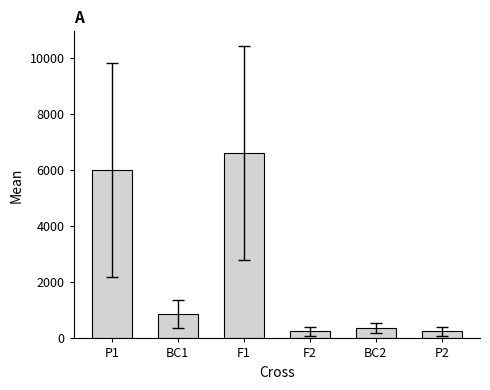

Is it true that the value at P1 is 6000?

True